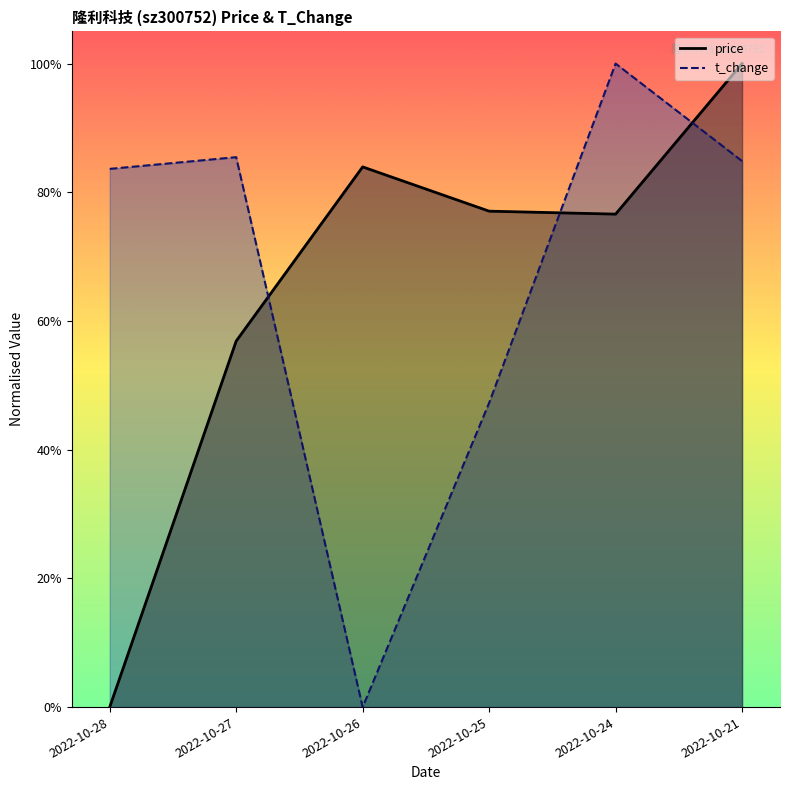

At which label does t_change reach its peak?

2022-10-24